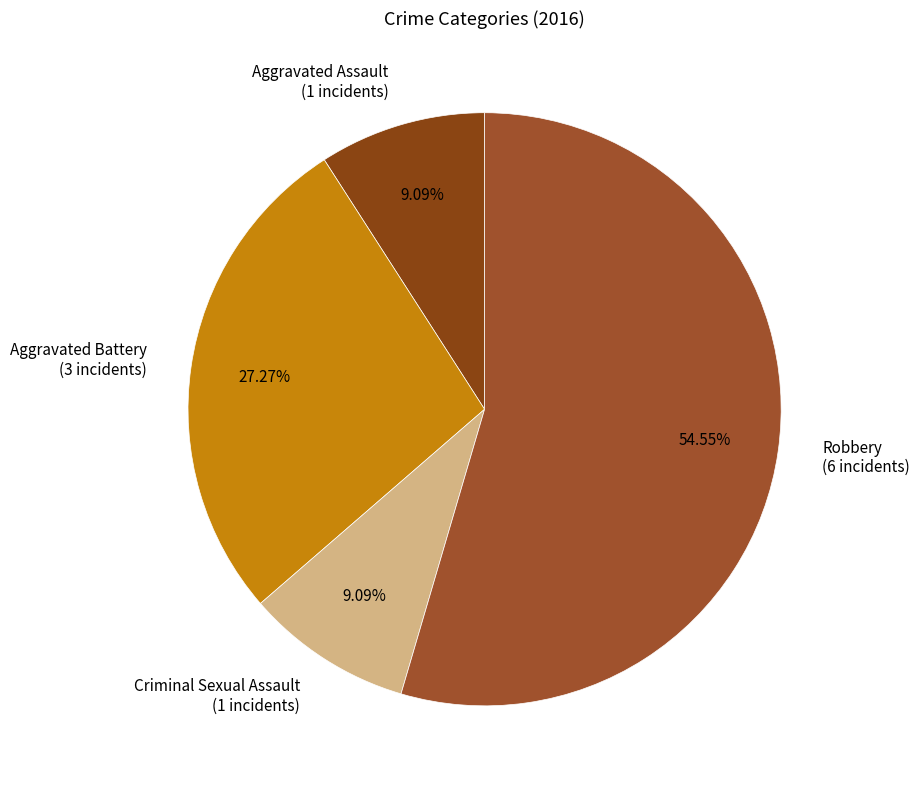

Is the sum of Aggravated Battery and Aggravated Assault greater than half?

No